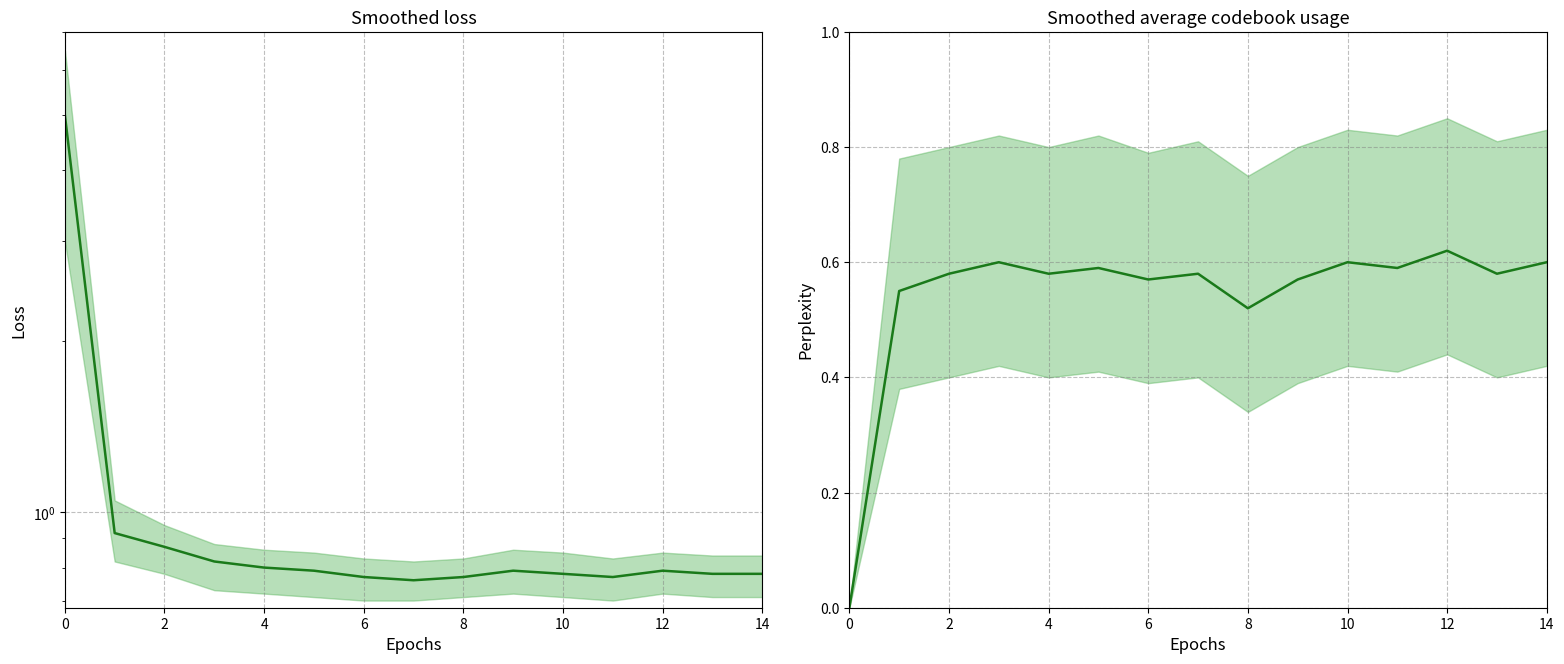

True or false: Mean loss and Mean perplexity cross at least once.

False